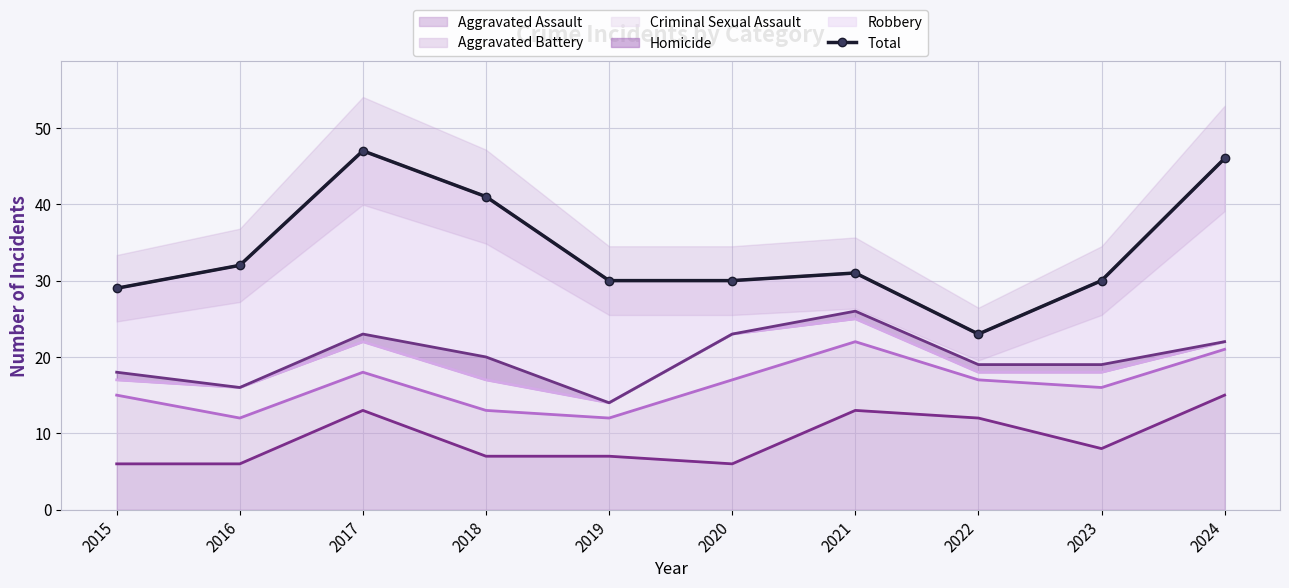

Is it true that the value at 2024 is 46?

True